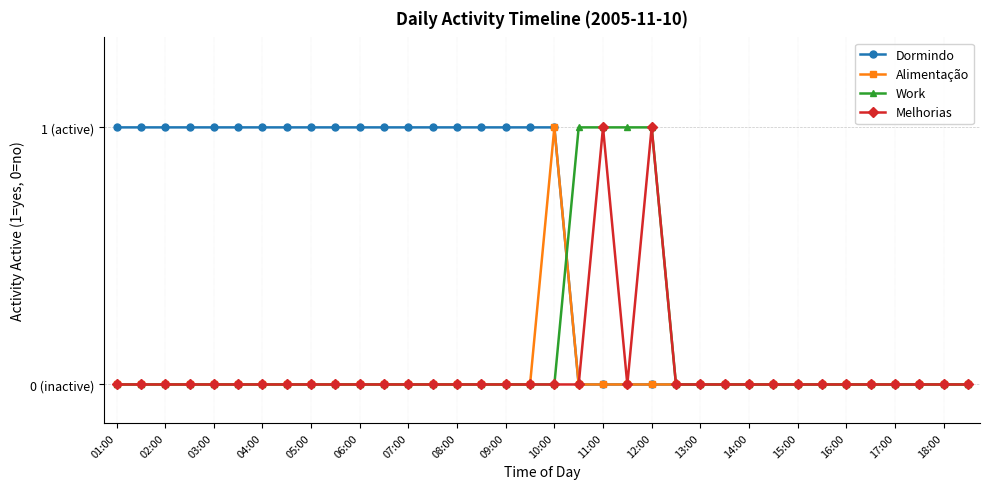

Does the chart have visible grid lines?

Yes